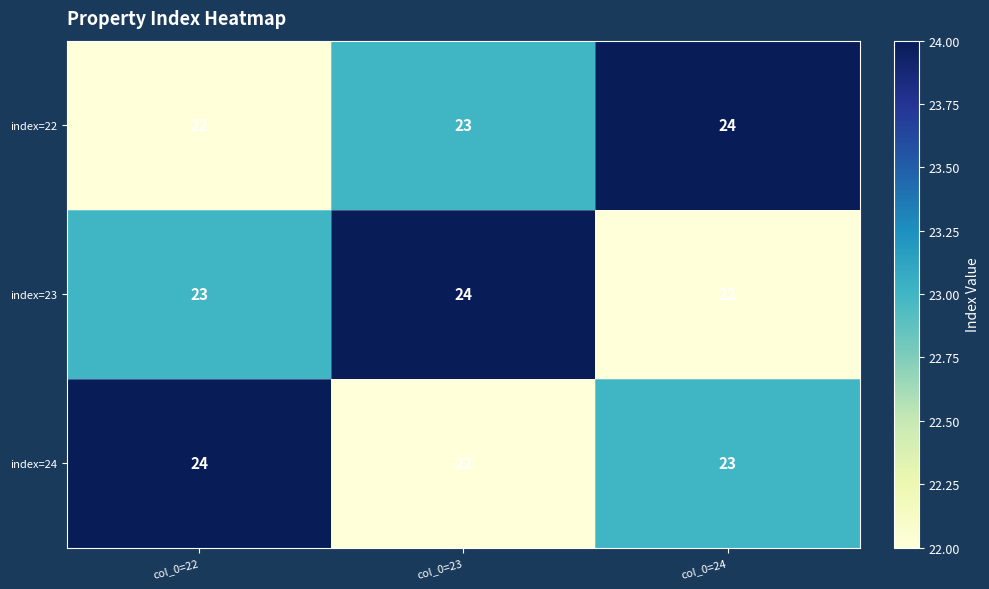

What is the difference between the highest and lowest values at col_0=24?

2